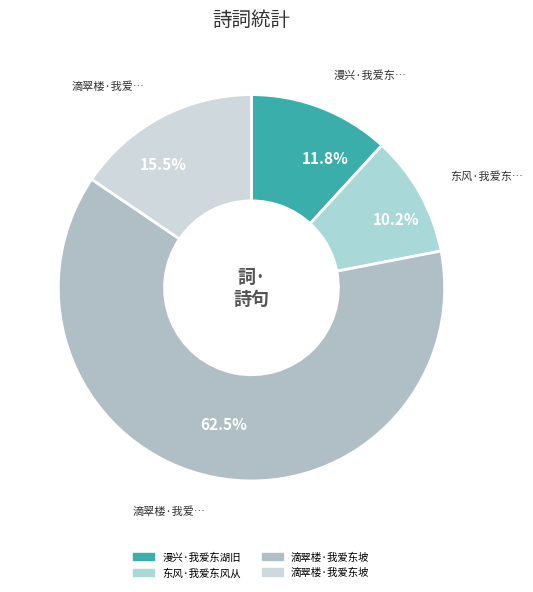

How many slices are in this pie chart?

4